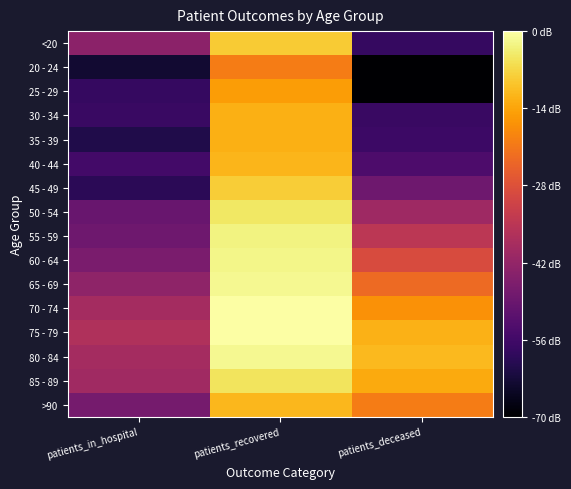

Reading left to right, what are all the values shown in this chart?

<20: patients_in_hospital=1.9	patients_recovered=3.6	patients_deceased=1.2
20 - 24: patients_in_hospital=0.9	patients_recovered=3.0	patients_deceased=0.6
25 - 29: patients_in_hospital=1.2	patients_recovered=3.3	patients_deceased=0.6
30 - 34: patients_in_hospital=1.2	patients_recovered=3.4	patients_deceased=1.2
35 - 39: patients_in_hospital=1.0	patients_recovered=3.4	patients_deceased=1.3
40 - 44: patients_in_hospital=1.3	patients_recovered=3.5	patients_deceased=1.4
45 - 49: patients_in_hospital=1.1	patients_recovered=3.6	patients_deceased=1.7
50 - 54: patients_in_hospital=1.6	patients_recovered=3.8	patients_deceased=2.1
55 - 59: patients_in_hospital=1.7	patients_recovered=3.9	patients_deceased=2.3
60 - 64: patients_in_hospital=1.8	patients_recovered=3.9	patients_deceased=2.6
65 - 69: patients_in_hospital=1.9	patients_recovered=4.0	patients_deceased=2.9
70 - 74: patients_in_hospital=2.1	patients_recovered=4.0	patients_deceased=3.2
75 - 79: patients_in_hospital=2.2	patients_recovered=4.0	patients_deceased=3.4
80 - 84: patients_in_hospital=2.1	patients_recovered=4.0	patients_deceased=3.5
85 - 89: patients_in_hospital=2.1	patients_recovered=3.8	patients_deceased=3.4
>90: patients_in_hospital=1.7	patients_recovered=3.5	patients_deceased=3.0